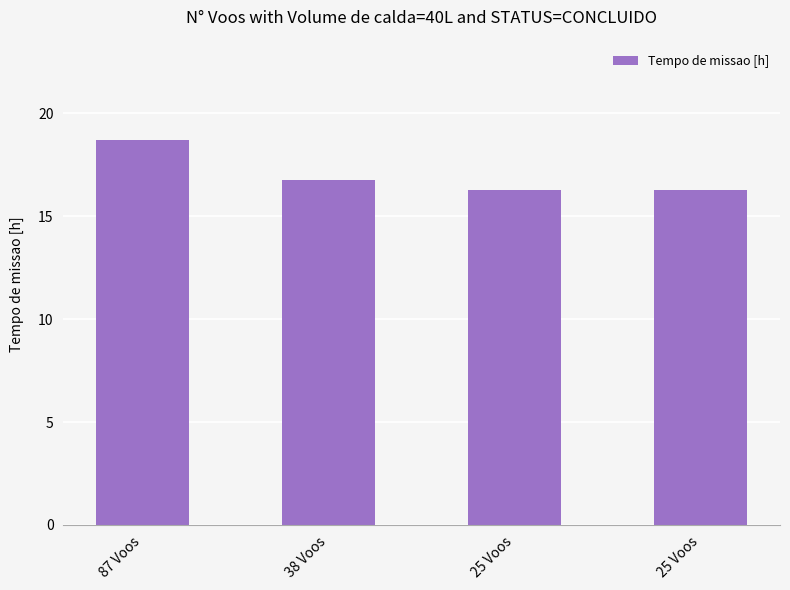

What is the ratio of the value at 25 Voos to the value at 87 Voos?

0.9